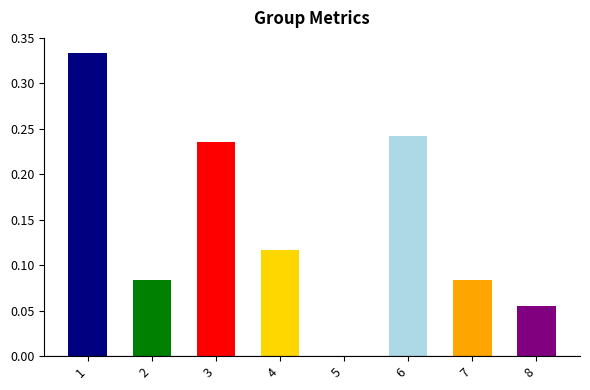

What is the change in value from 5 to 8?

+0.1